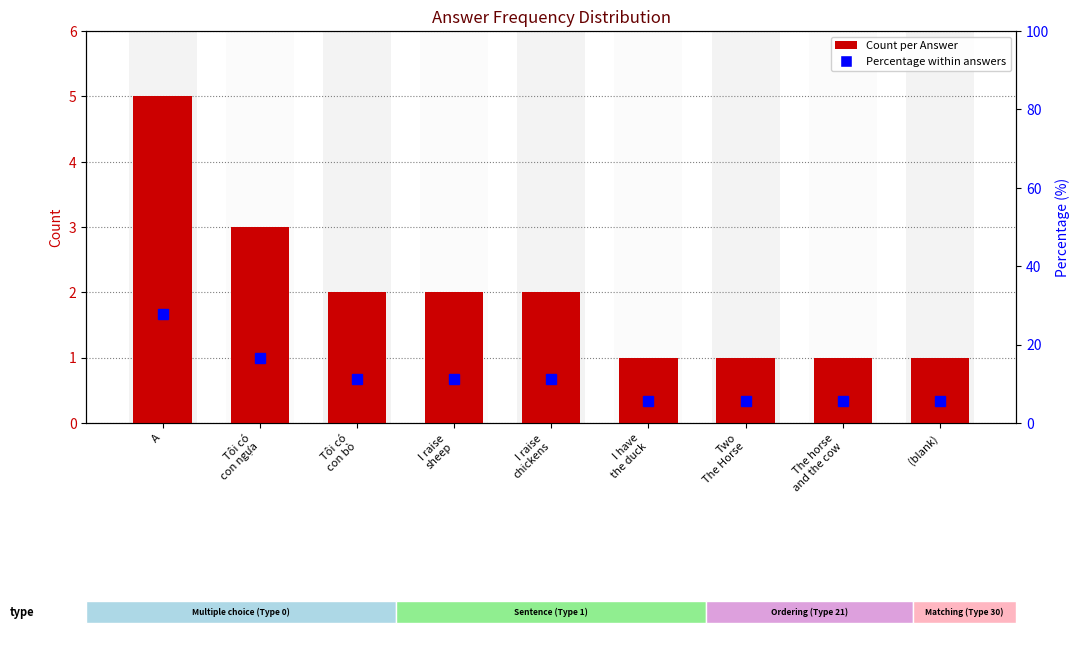

What is the difference between the second highest and minimum values in the Count per Answer series?

2.0